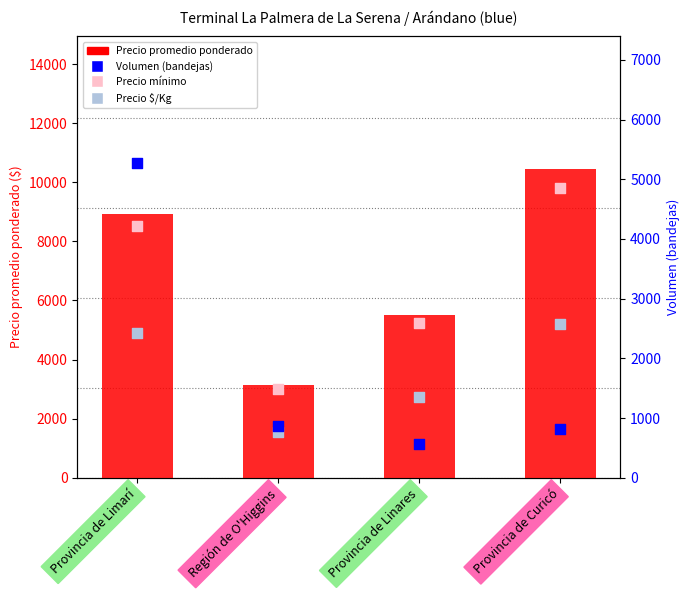

Which series has the widest spread of Y values?

Precio promedio ponderado